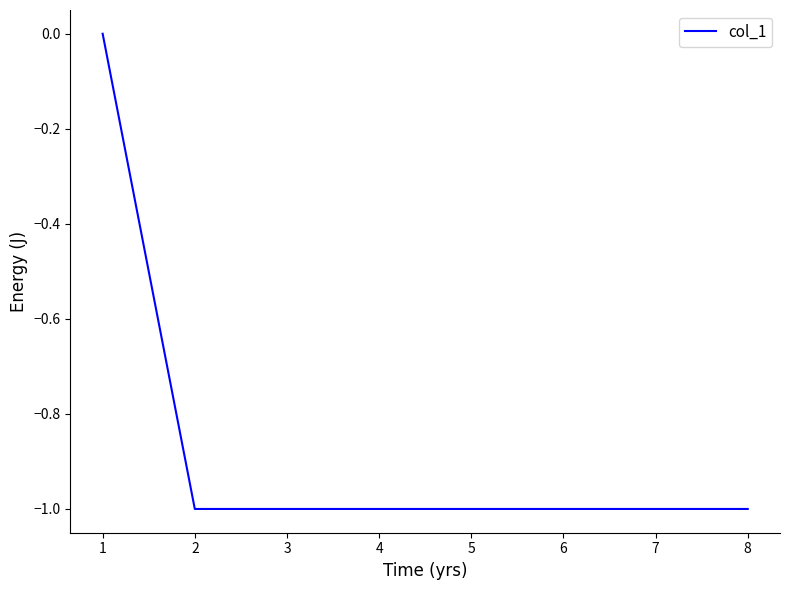

What is the sum of all values?

-7